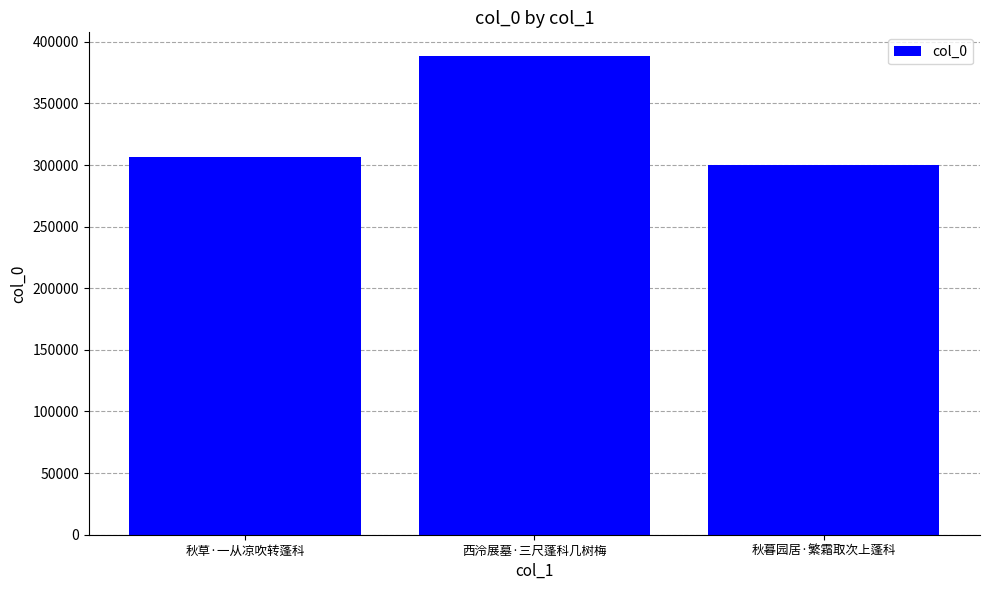

Is it true that the value at 西泠展墓·三尺蓬科几树梅 is 236900?

False